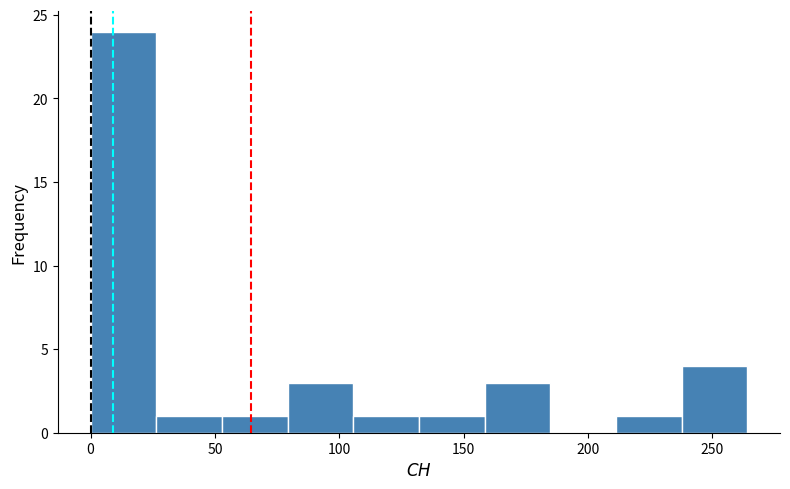

Reading left to right, transcribe this chart: for each bar, give the range it covers on the x-axis and its height. Neither the bar edges nor the heights are printed on the chart, so give them approximately, as read against the axes.

0 to 25: 24
25 to 55: 1
55 to 80: 1
80 to 105: 3
105 to 130: 1
130 to 160: 1
160 to 185: 3
185 to 210: 0
210 to 240: 1
240 to 265: 4